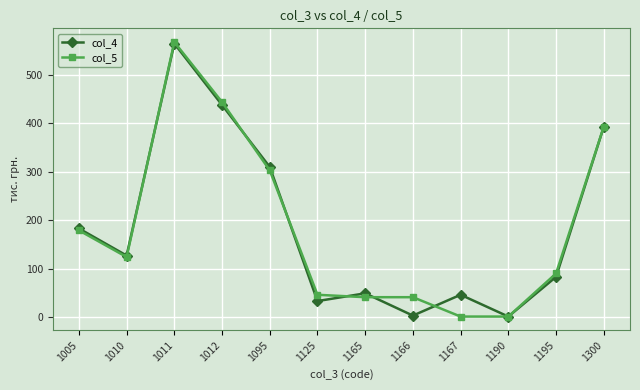

What is the average value of the col_5 series?

186